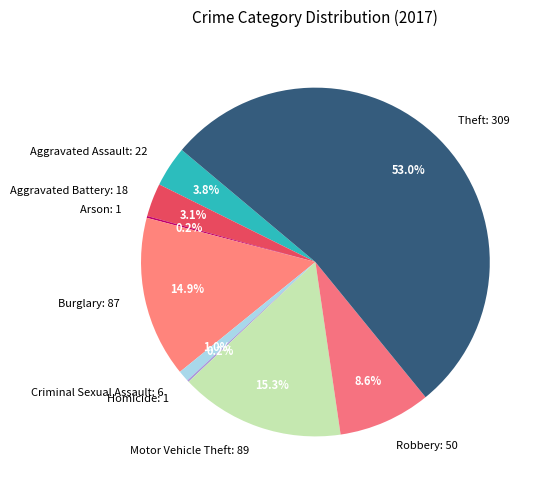

What percentage is the Burglary slice, to the nearest percent?

15%